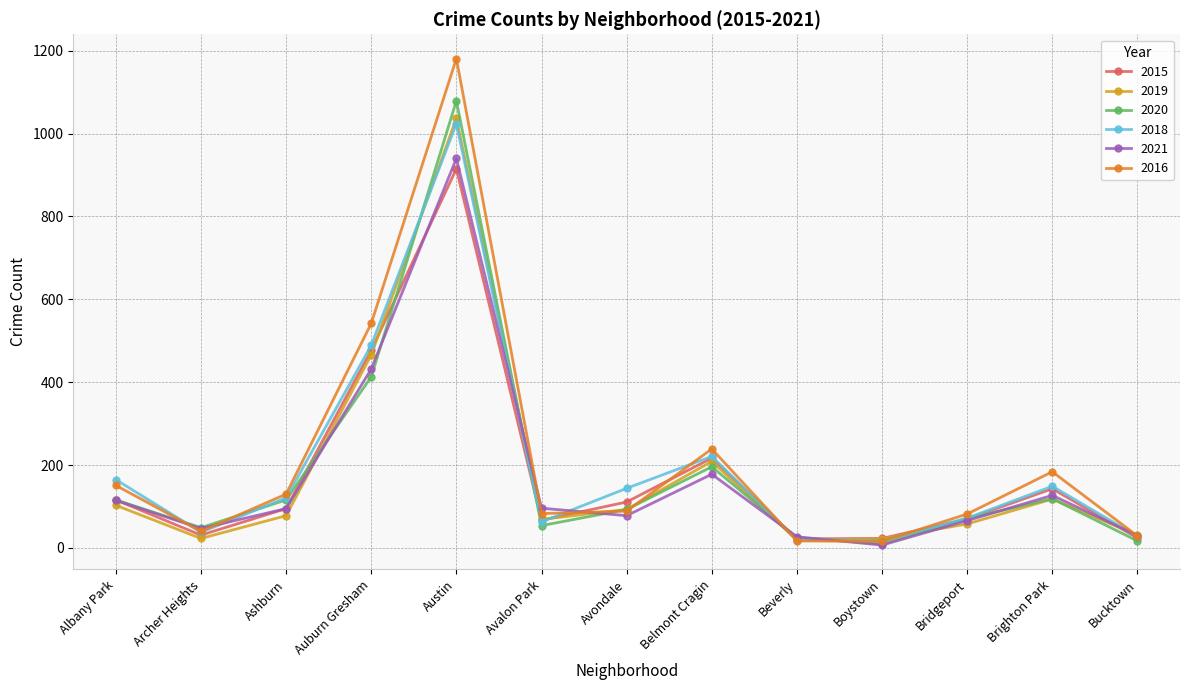

What is the sum of all 2018 values?

2551